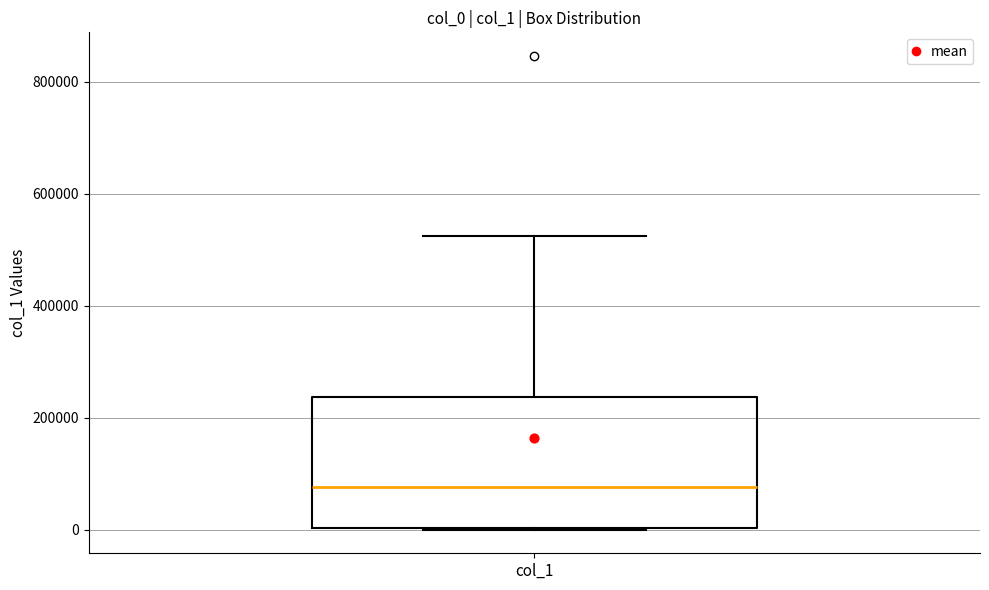

Read this box plot against the y-axis: the position of the median line, the range covered by the box, and the ends of both whiskers. The values are not printed on the chart, so give them approximately, as read against the axis.

median 80000, box 0 to 240000, whiskers 0 to 520000